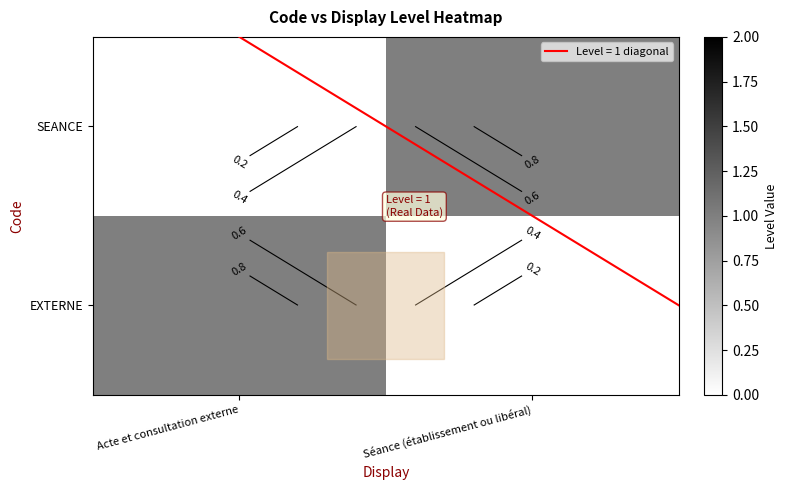

What is the difference between the maximum and minimum values in the SEANCE series?

1